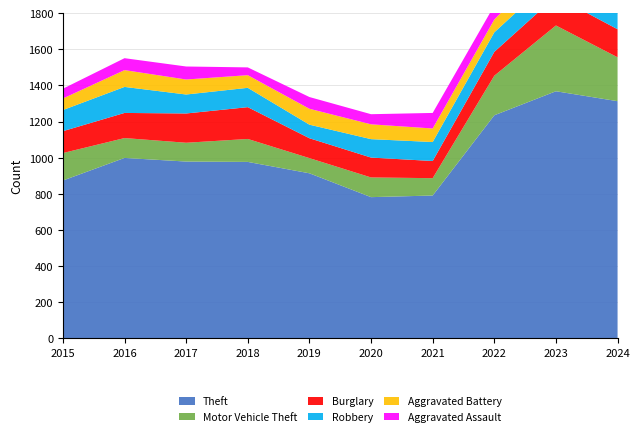

Reading left to right, extract all data points from this chart.

Theft: 2015=874	2016=999	2017=979	2018=977	2019=914	2020=782	2021=791	2022=1235	2023=1368	2024=1313
Motor Vehicle Theft: 2015=152	2016=110	2017=104	2018=127	2019=84	2020=109	2021=96	2022=219	2023=364	2024=243
Burglary: 2015=121	2016=139	2017=162	2018=176	2019=110	2020=110	2021=95	2022=132	2023=161	2024=155
Robbery: 2015=117	2016=144	2017=105	2018=107	2019=75	2020=102	2021=105	2022=108	2023=114	2024=112
Aggravated Battery: 2015=64	2016=93	2017=83	2018=70	2019=88	2020=82	2021=75	2022=71	2023=102	2024=115
Aggravated Assault: 2015=54	2016=66	2017=72	2018=43	2019=65	2020=56	2021=86	2022=78	2023=110	2024=103